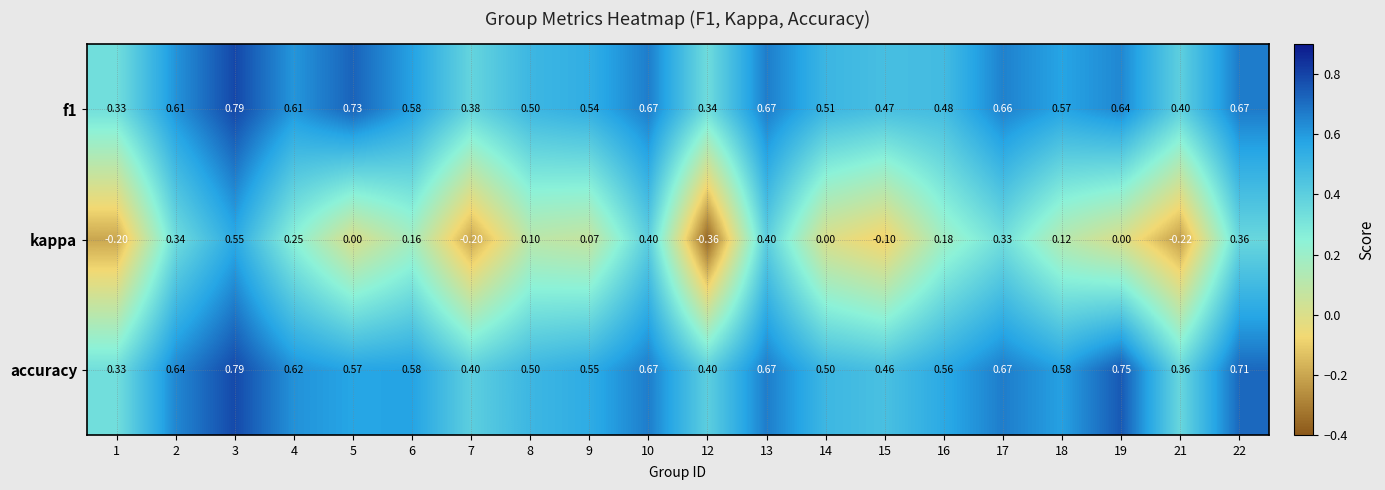

Which series has the largest range (max minus min)?

kappa